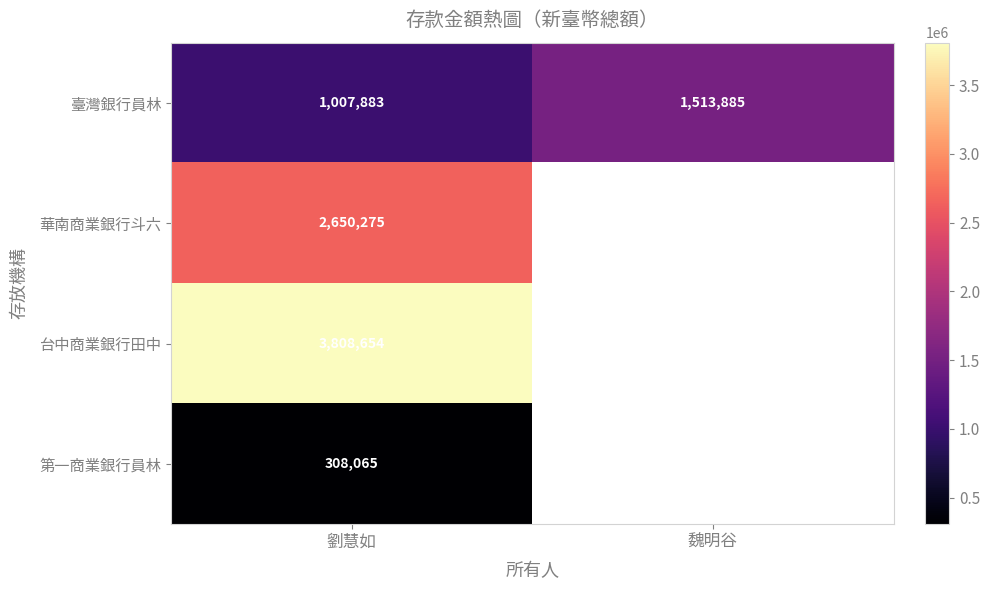

What is the total value across all series at 劉慧如?

7774877